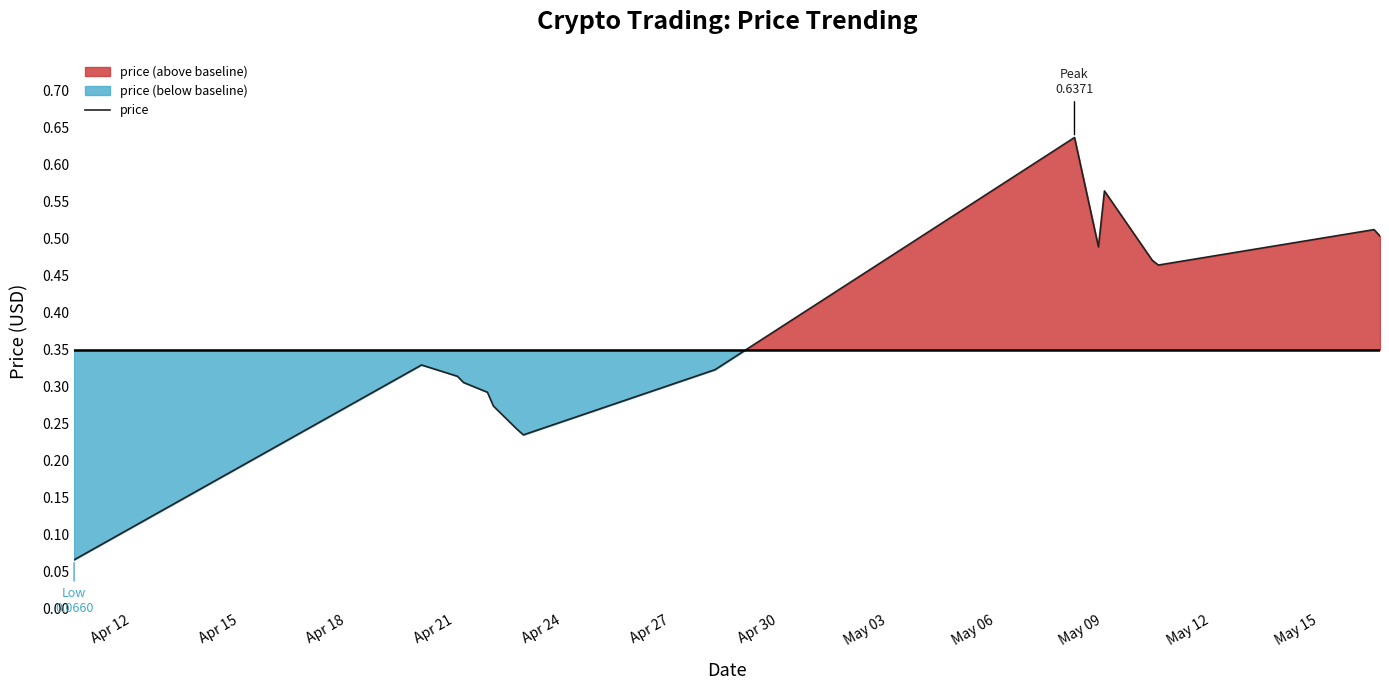

The chart shows a value of 0.1 at Apr 12. True or false?

True